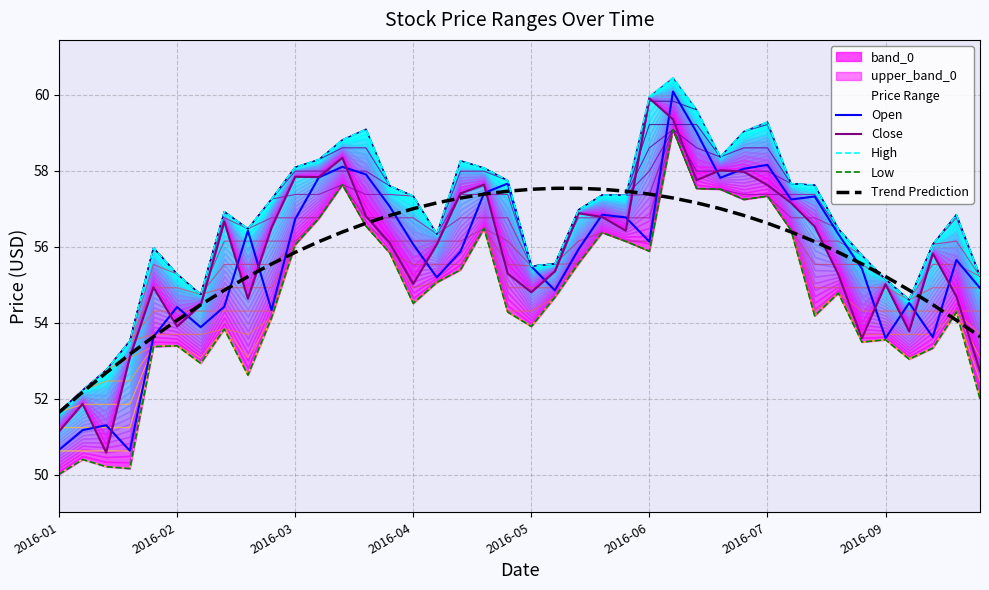

True or false: Low and Open intersect in this chart.

False